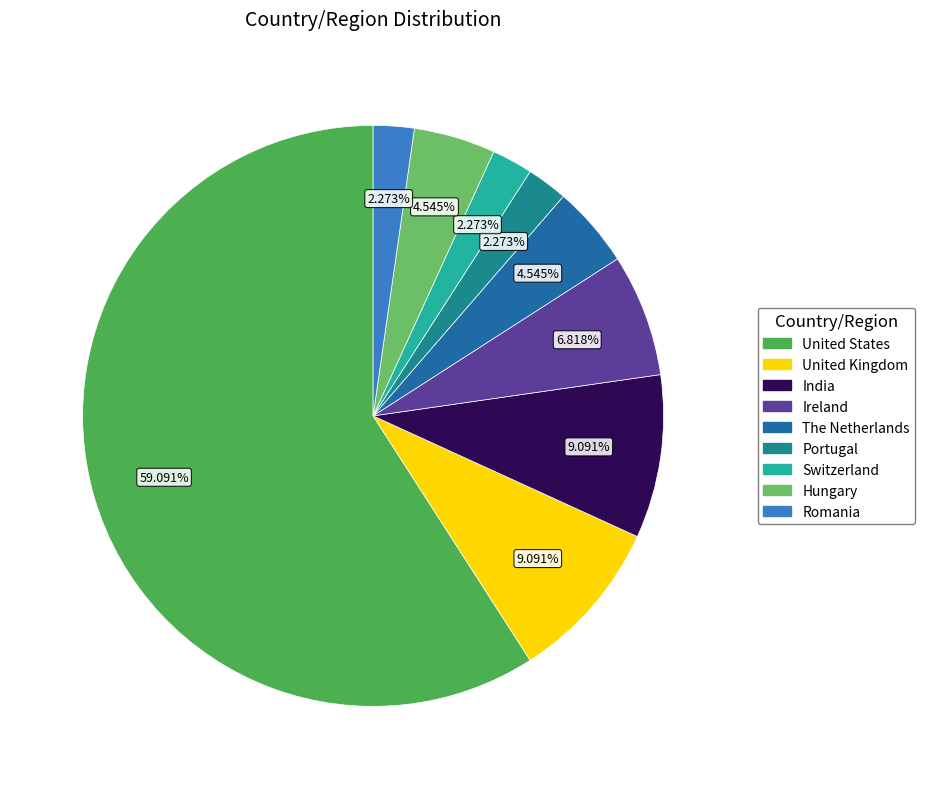

To the nearest percent, what is the difference between the largest and smallest slice percentages?

57%